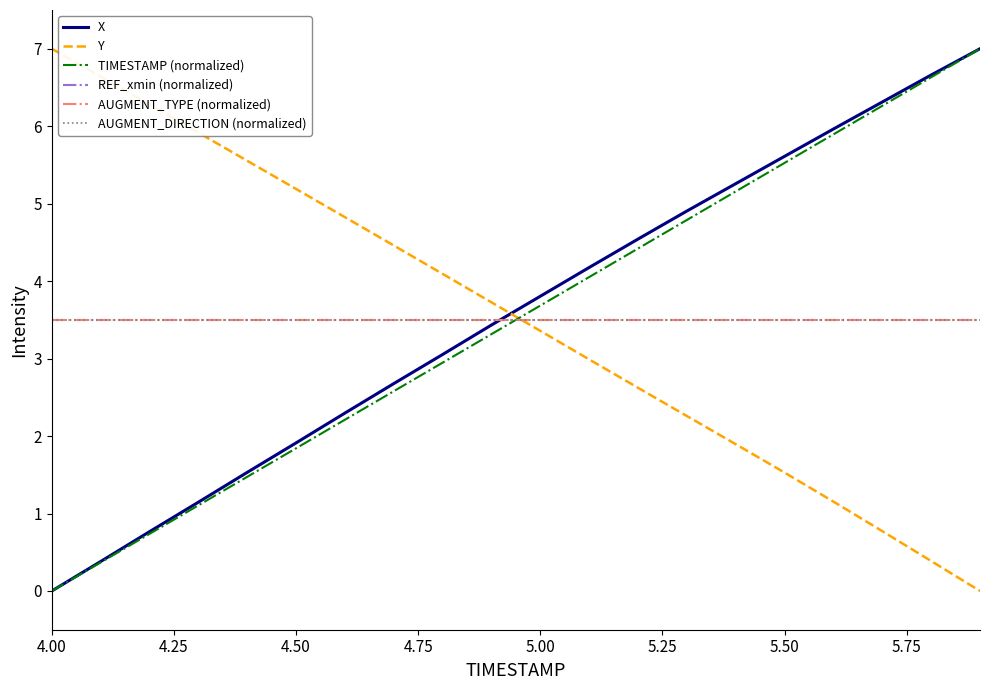

Reading left to right, transcribe all the data shown in this chart.

X: 0.0	0.4	0.8	1.1	1.5	1.9	2.3	2.7	3.1	3.4	3.8	4.2	4.5	4.9	5.3	5.6	6.0	6.3	6.7	7.0
Y: 7.0	6.6	6.3	5.9	5.6	5.2	4.8	4.5	4.1	3.7	3.4	3.0	2.6	2.3	1.9	1.5	1.2	0.8	0.4	0.0
TIMESTAMP (normalized): 0.0	0.4	0.7	1.1	1.5	1.8	2.2	2.6	2.9	3.3	3.7	4.1	4.4	4.8	5.2	5.5	5.9	6.3	6.6	7.0
REF_xmin (normalized): 3.5	3.5	3.5	3.5	3.5	3.5	3.5	3.5	3.5	3.5	3.5	3.5	3.5	3.5	3.5	3.5	3.5	3.5	3.5	3.5
AUGMENT_TYPE (normalized): 3.5	3.5	3.5	3.5	3.5	3.5	3.5	3.5	3.5	3.5	3.5	3.5	3.5	3.5	3.5	3.5	3.5	3.5	3.5	3.5
AUGMENT_DIRECTION (normalized): 3.5	3.5	3.5	3.5	3.5	3.5	3.5	3.5	3.5	3.5	3.5	3.5	3.5	3.5	3.5	3.5	3.5	3.5	3.5	3.5